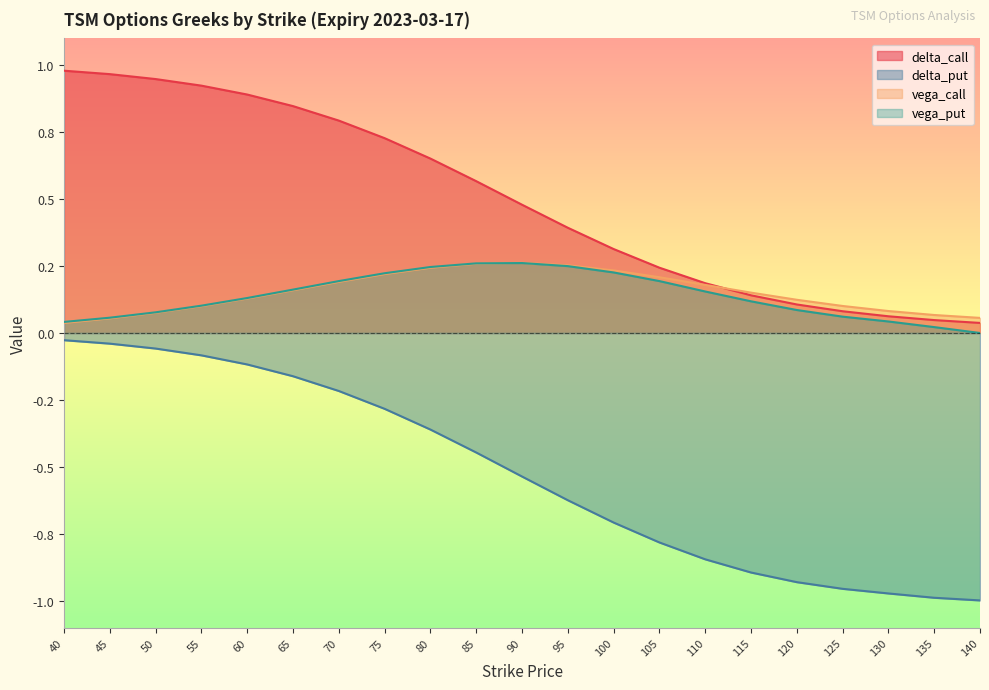

What is the sum of the delta_put values at 105 and 65?

-0.9